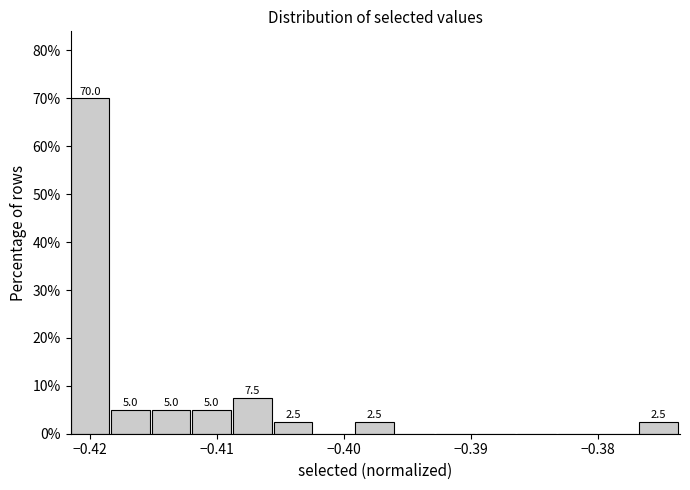

Around what value on the x-axis is the tallest bar? Give the approximate position of its centre, as read against the axis.

-0.420